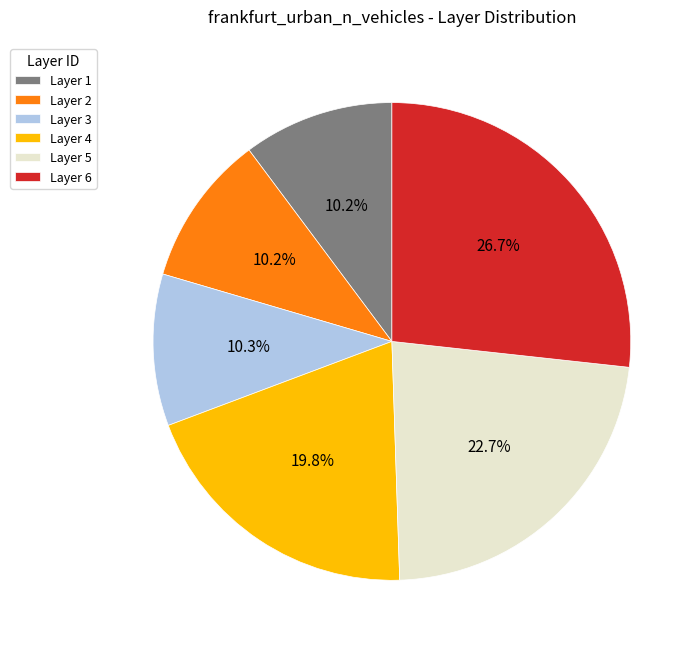

Which category has the biggest portion of the pie?

Layer 6